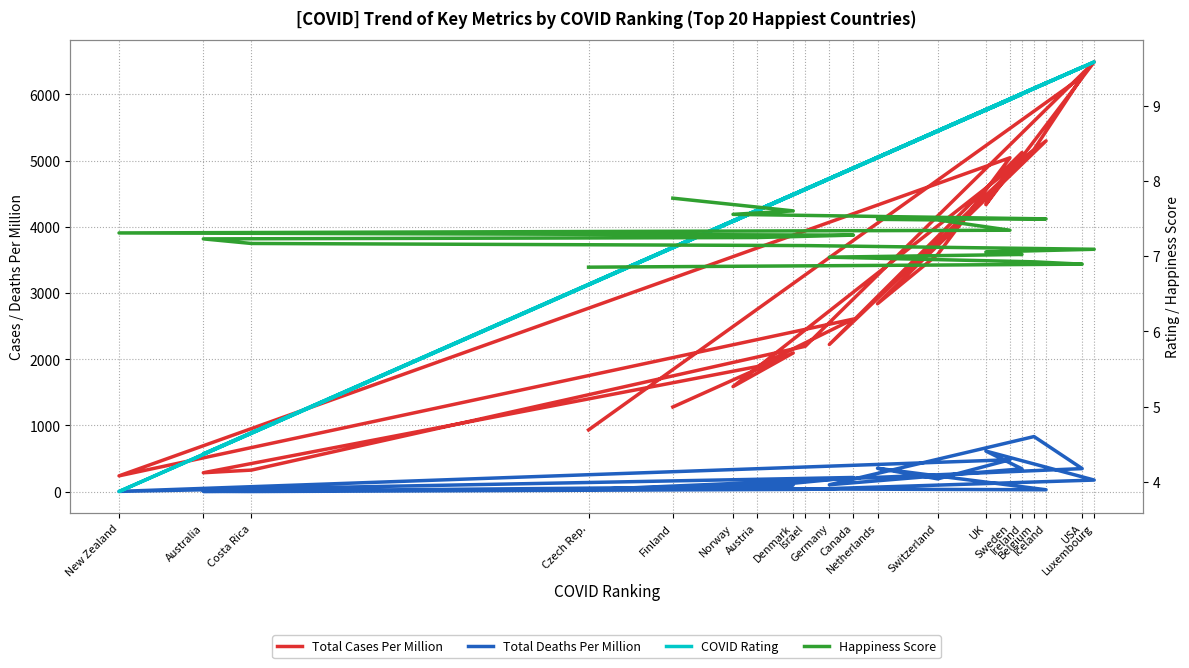

What is the spread (max minus min) of values at Australia?

282.4